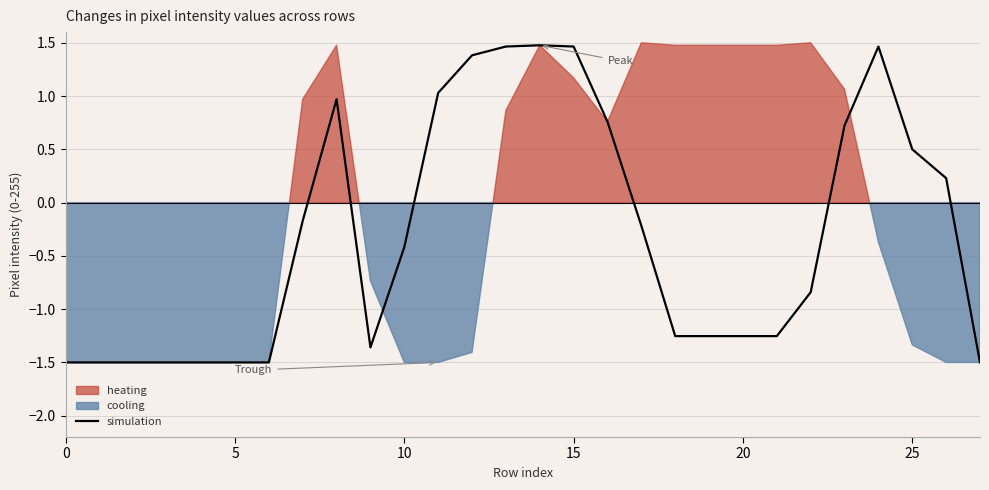

The value at 8 is 1.3. True or false?

False